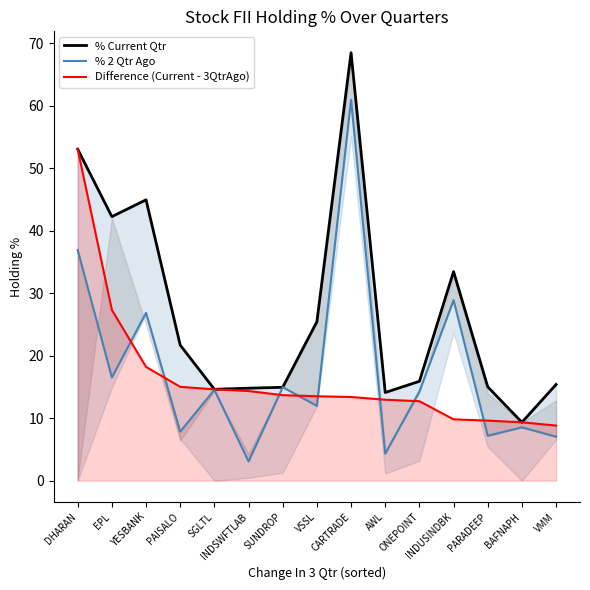

Rank the categories by % Current Qtr value from highest to lowest.

CARTRADE, DHARAN, YESBANK, EPL, INDUSINDBK, VSSL, PAISALO, ONEPOINT, VMM, PARADEEP, SUNDROP, INDSWFTLAB, SGLTL, AWL, BAFNAPH